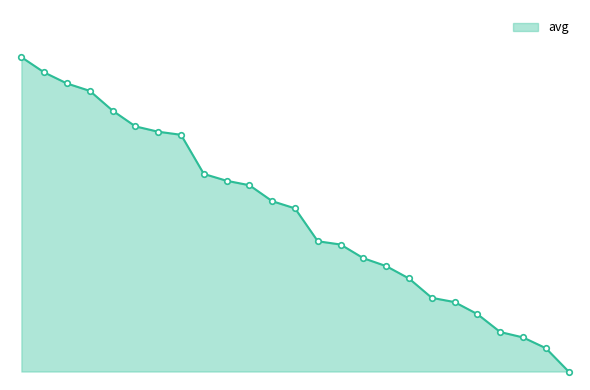

Reading left to right, extract all data points from this chart.

7.4	7.1	6.8	6.6	6.1	5.8	5.7	5.6	4.7	4.5	4.4	4.0	3.8	3.1	3.0	2.7	2.5	2.2	1.7	1.6	1.4	0.9	0.8	0.6	0.0